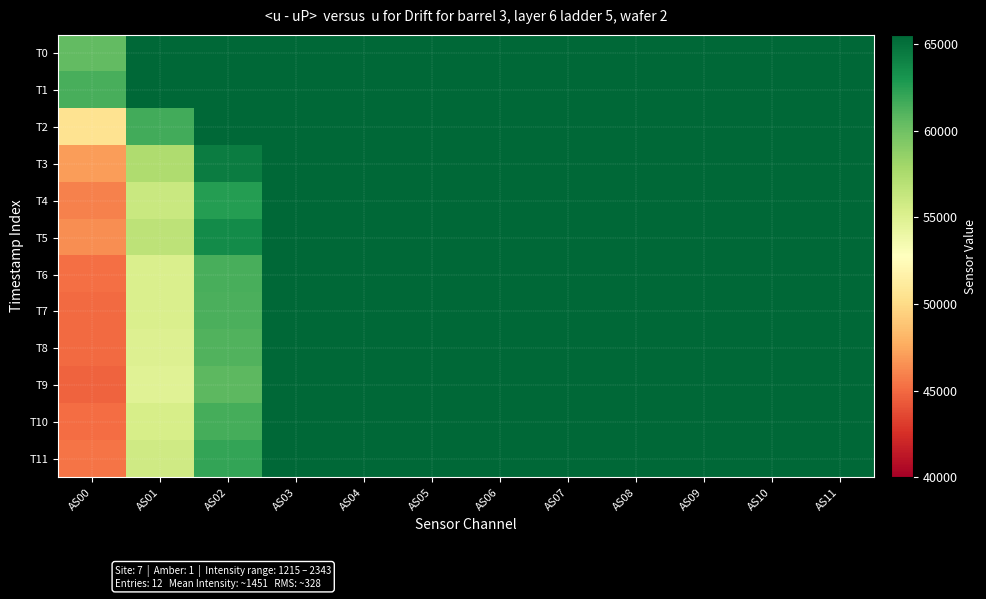

Reading right to left, extract all data points from this chart.

T0: AS11=65535	AS10=65535	AS09=65535	AS08=65535	AS07=65535	AS06=65535	AS05=65535	AS04=65535	AS03=65535	AS02=65535	AS01=65535	AS00=60508
T1: AS11=65535	AS10=65535	AS09=65535	AS08=65535	AS07=65535	AS06=65535	AS05=65535	AS04=65535	AS03=65535	AS02=65535	AS01=65535	AS00=61409
T2: AS11=65535	AS10=65535	AS09=65535	AS08=65535	AS07=65535	AS06=65535	AS05=65535	AS04=65535	AS03=65535	AS02=65535	AS01=61642	AS00=50500
T3: AS11=65535	AS10=65535	AS09=65535	AS08=65535	AS07=65535	AS06=65535	AS05=65535	AS04=65535	AS03=65535	AS02=64414	AS01=57403	AS00=47050
T4: AS11=65535	AS10=65535	AS09=65535	AS08=65535	AS07=65535	AS06=65535	AS05=65535	AS04=65535	AS03=65535	AS02=62621	AS01=56072	AS00=45902
T5: AS11=65535	AS10=65535	AS09=65535	AS08=65535	AS07=65535	AS06=65535	AS05=65535	AS04=65535	AS03=65535	AS02=63618	AS01=56675	AS00=46450
T6: AS11=65535	AS10=65535	AS09=65535	AS08=65535	AS07=65535	AS06=65535	AS05=65535	AS04=65535	AS03=65535	AS02=61383	AS01=55239	AS00=45194
T7: AS11=65535	AS10=65535	AS09=65535	AS08=65535	AS07=65535	AS06=65535	AS05=65535	AS04=65535	AS03=65535	AS02=61338	AS01=55166	AS00=45081
T8: AS11=65535	AS10=65535	AS09=65535	AS08=65535	AS07=65535	AS06=65535	AS05=65535	AS04=65535	AS03=65535	AS02=61123	AS01=55061	AS00=45019
T9: AS11=65535	AS10=65535	AS09=65535	AS08=65535	AS07=65535	AS06=65535	AS05=65535	AS04=65535	AS03=65535	AS02=60704	AS01=54791	AS00=44749
T10: AS11=65535	AS10=65535	AS09=65535	AS08=65535	AS07=65535	AS06=65535	AS05=65535	AS04=65535	AS03=65535	AS02=61476	AS01=55371	AS00=45154
T11: AS11=65535	AS10=65535	AS09=65535	AS08=65535	AS07=65535	AS06=65535	AS05=65535	AS04=65535	AS03=65535	AS02=62045	AS01=55777	AS00=45406